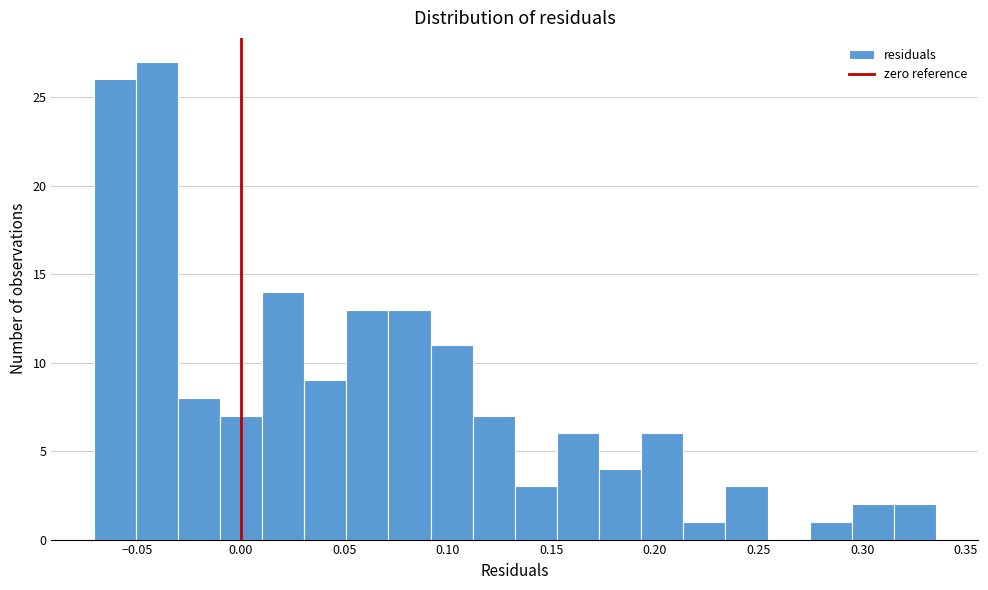

Reading left to right, transcribe this chart: for each bar, give the range it covers on the x-axis and its height. Neither the bar edges nor the heights are printed on the chart, so give them approximately, as read against the axes.

-0.070 to -0.050: 26
-0.050 to -0.030: 27
-0.030 to -0.010: 8
-0.010 to 0.010: 7
0.010 to 0.030: 14
0.030 to 0.050: 9
0.050 to 0.070: 13
0.070 to 0.090: 13
0.090 to 0.110: 11
0.110 to 0.130: 7
0.130 to 0.155: 3
0.155 to 0.175: 6
0.175 to 0.195: 4
0.195 to 0.215: 6
0.215 to 0.235: 1
0.235 to 0.255: 3
0.255 to 0.275: 0
0.275 to 0.295: 1
0.295 to 0.315: 2
0.315 to 0.335: 2